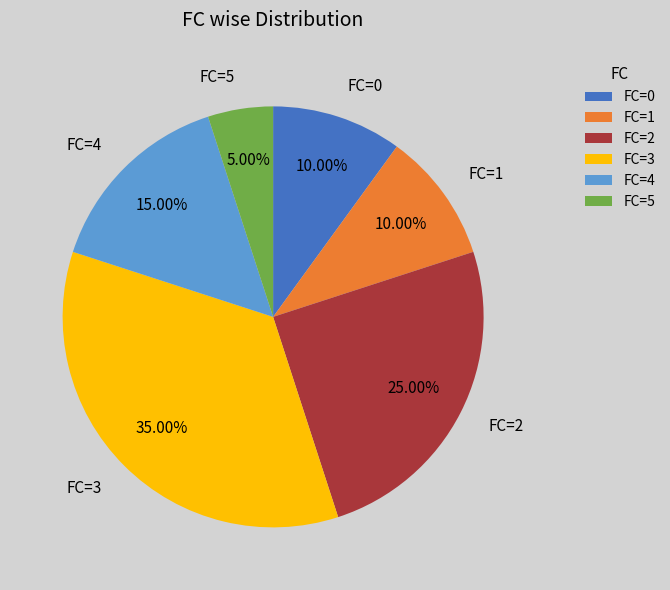

Combined, do FC=3 and FC=5 account for over 50%?

No